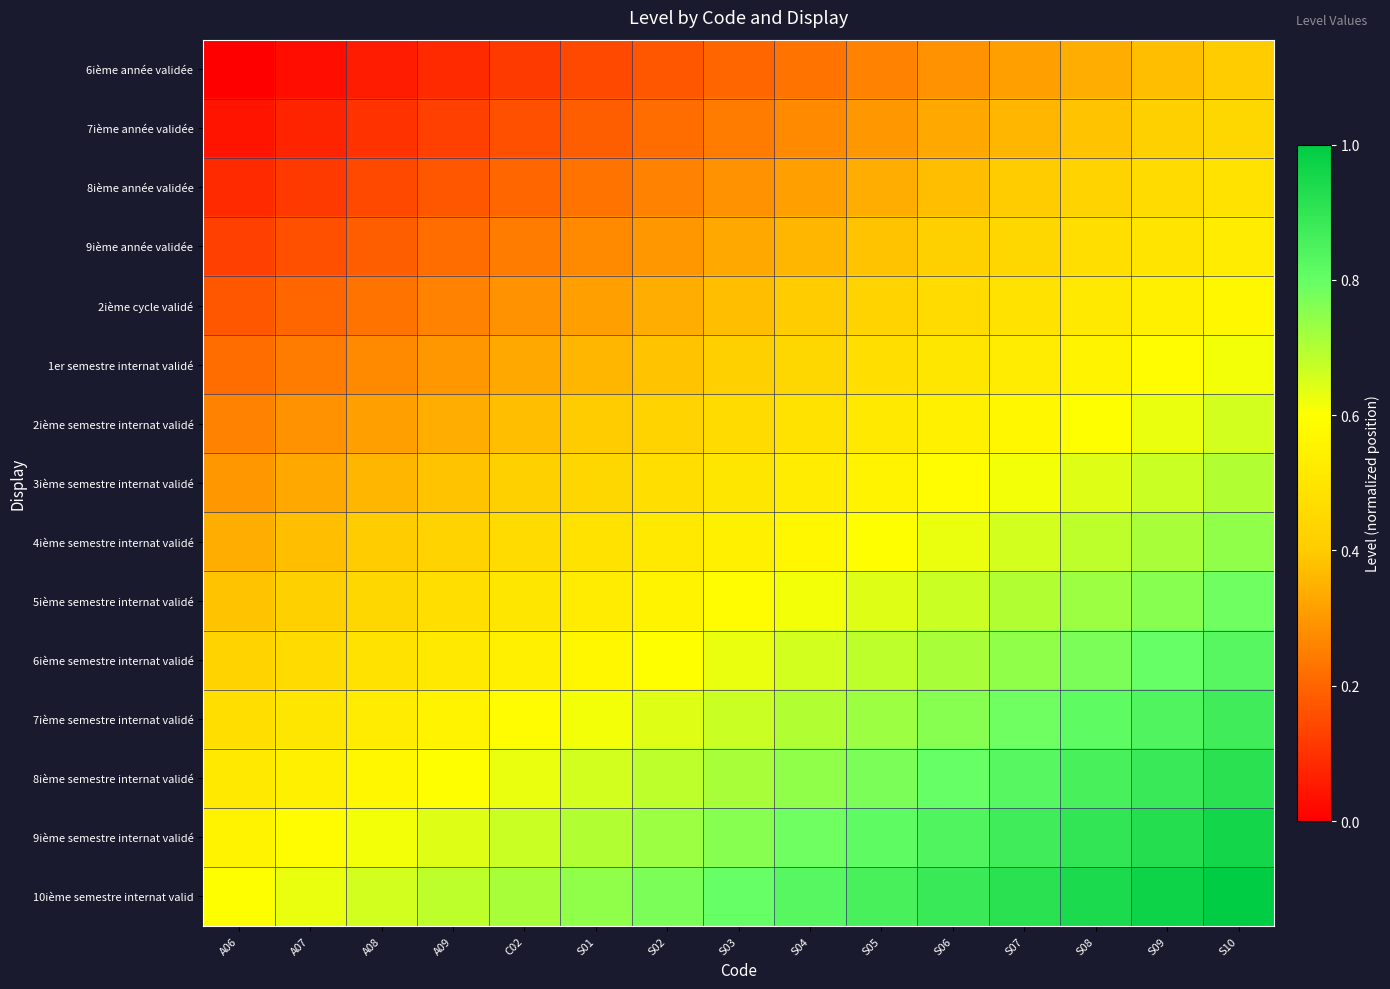

Reading left to right, transcribe all the data shown in this chart.

6ième année validée: A06=0.0	A07=0.0	A08=0.1	A09=0.1	C02=0.1	S01=0.1	S02=0.2	S03=0.2	S04=0.2	S05=0.3	S06=0.3	S07=0.3	S08=0.3	S09=0.4	S10=0.4
7ième année validée: A06=0.0	A07=0.1	A08=0.1	A09=0.1	C02=0.2	S01=0.2	S02=0.2	S03=0.2	S04=0.3	S05=0.3	S06=0.3	S07=0.4	S08=0.4	S09=0.4	S10=0.4
8ième année validée: A06=0.1	A07=0.1	A08=0.1	A09=0.2	C02=0.2	S01=0.2	S02=0.3	S03=0.3	S04=0.3	S05=0.3	S06=0.4	S07=0.4	S08=0.4	S09=0.5	S10=0.5
9ième année validée: A06=0.1	A07=0.2	A08=0.2	A09=0.2	C02=0.2	S01=0.3	S02=0.3	S03=0.3	S04=0.4	S05=0.4	S06=0.4	S07=0.4	S08=0.5	S09=0.5	S10=0.5
2ième cycle validé: A06=0.2	A07=0.2	A08=0.2	A09=0.3	C02=0.3	S01=0.3	S02=0.3	S03=0.4	S04=0.4	S05=0.4	S06=0.5	S07=0.5	S08=0.5	S09=0.5	S10=0.6
1er semestre internat validé: A06=0.2	A07=0.2	A08=0.3	A09=0.3	C02=0.3	S01=0.4	S02=0.4	S03=0.4	S04=0.4	S05=0.5	S06=0.5	S07=0.5	S08=0.6	S09=0.6	S10=0.6
2ième semestre internat validé: A06=0.3	A07=0.3	A08=0.3	A09=0.3	C02=0.4	S01=0.4	S02=0.4	S03=0.5	S04=0.5	S05=0.5	S06=0.5	S07=0.6	S08=0.6	S09=0.6	S10=0.7
3ième semestre internat validé: A06=0.3	A07=0.3	A08=0.4	A09=0.4	C02=0.4	S01=0.4	S02=0.5	S03=0.5	S04=0.5	S05=0.6	S06=0.6	S07=0.6	S08=0.6	S09=0.7	S10=0.7
4ième semestre internat validé: A06=0.3	A07=0.4	A08=0.4	A09=0.4	C02=0.5	S01=0.5	S02=0.5	S03=0.5	S04=0.6	S05=0.6	S06=0.6	S07=0.7	S08=0.7	S09=0.7	S10=0.7
5ième semestre internat validé: A06=0.4	A07=0.4	A08=0.4	A09=0.5	C02=0.5	S01=0.5	S02=0.6	S03=0.6	S04=0.6	S05=0.6	S06=0.7	S07=0.7	S08=0.7	S09=0.8	S10=0.8
6ième semestre internat validé: A06=0.4	A07=0.5	A08=0.5	A09=0.5	C02=0.5	S01=0.6	S02=0.6	S03=0.6	S04=0.7	S05=0.7	S06=0.7	S07=0.7	S08=0.8	S09=0.8	S10=0.8
7ième semestre internat validé: A06=0.5	A07=0.5	A08=0.5	A09=0.6	C02=0.6	S01=0.6	S02=0.6	S03=0.7	S04=0.7	S05=0.7	S06=0.8	S07=0.8	S08=0.8	S09=0.8	S10=0.9
8ième semestre internat validé: A06=0.5	A07=0.5	A08=0.6	A09=0.6	C02=0.6	S01=0.7	S02=0.7	S03=0.7	S04=0.7	S05=0.8	S06=0.8	S07=0.8	S08=0.9	S09=0.9	S10=0.9
9ième semestre internat validé: A06=0.6	A07=0.6	A08=0.6	A09=0.6	C02=0.7	S01=0.7	S02=0.7	S03=0.8	S04=0.8	S05=0.8	S06=0.8	S07=0.9	S08=0.9	S09=0.9	S10=1.0
10ième semestre internat valid: A06=0.6	A07=0.6	A08=0.7	A09=0.7	C02=0.7	S01=0.7	S02=0.8	S03=0.8	S04=0.8	S05=0.9	S06=0.9	S07=0.9	S08=0.9	S09=1.0	S10=1.0